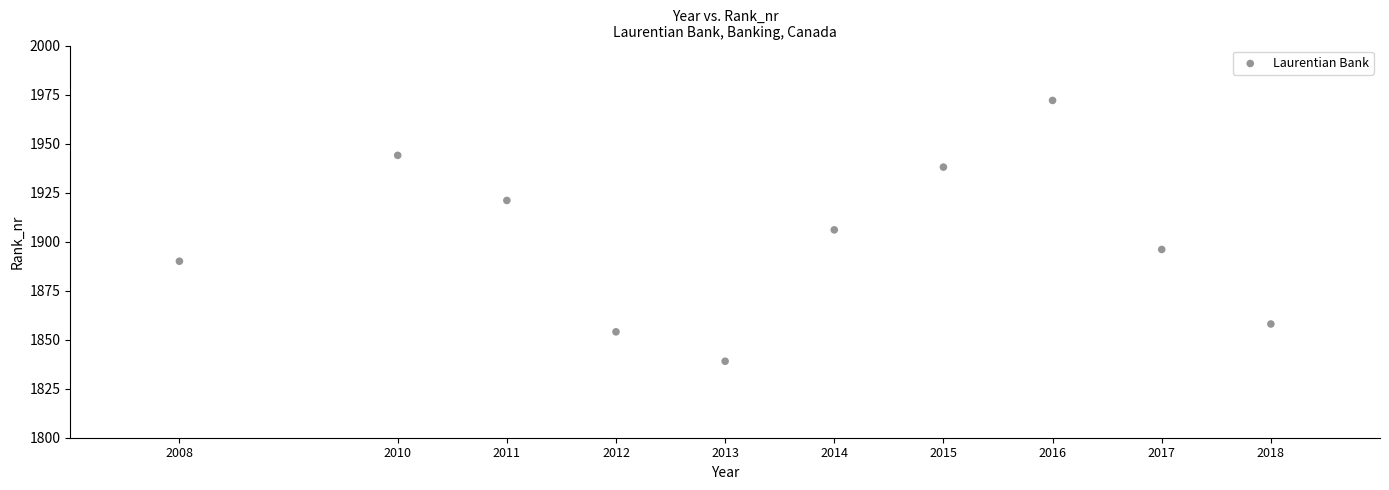

What is the range of X values (max minus min)?

10